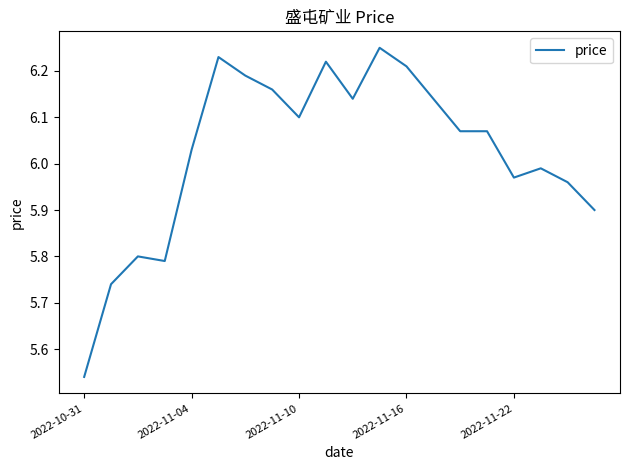

What is the average value?

6.0